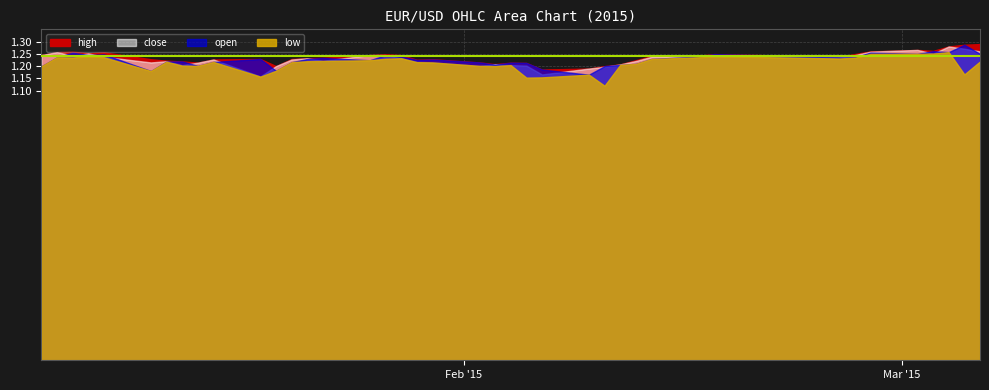

Does the chart display data point markers on the line(s)?

No